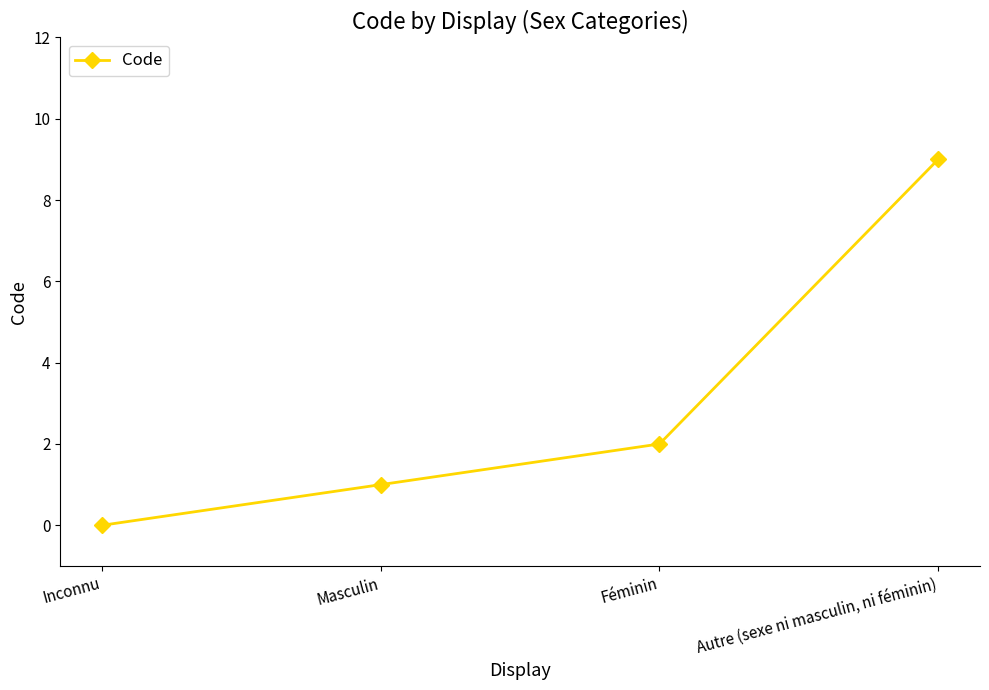

List the labels in order of value, largest first.

Autre (sexe ni masculin, ni féminin), Féminin, Masculin, Inconnu